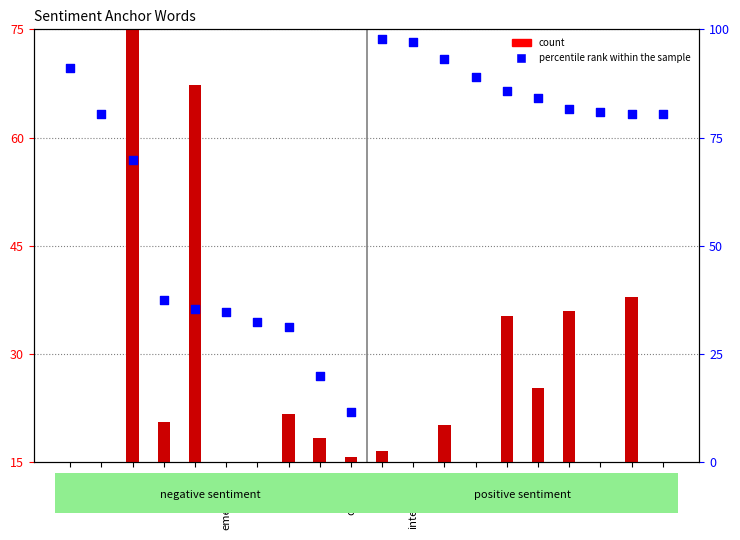

At which category is the sum across all series the highest?

crisis